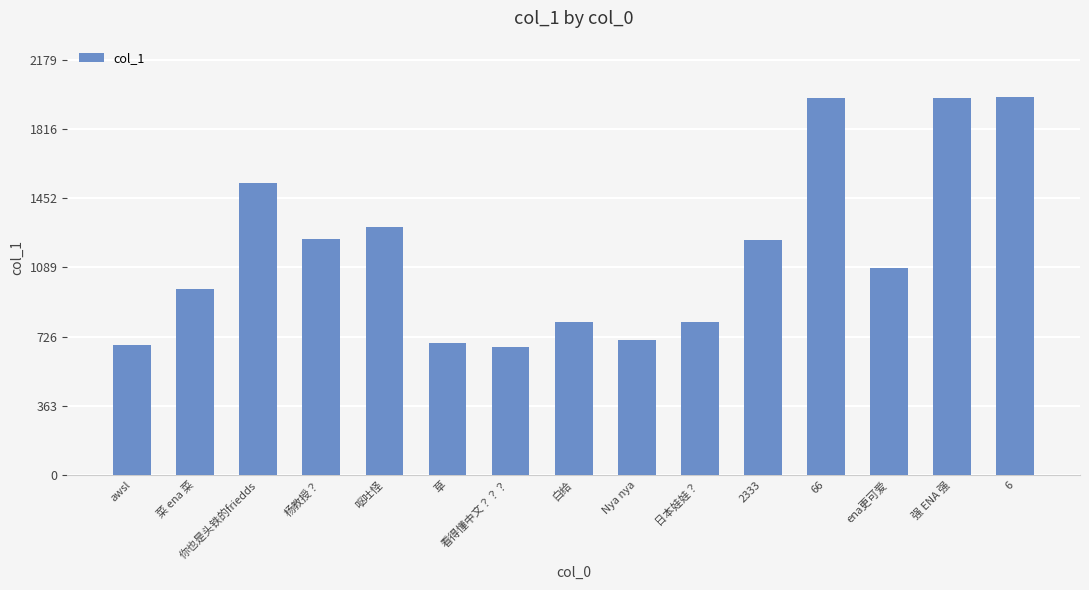

The chart shows a value of 1237.2 at 杨教授？. True or false?

True